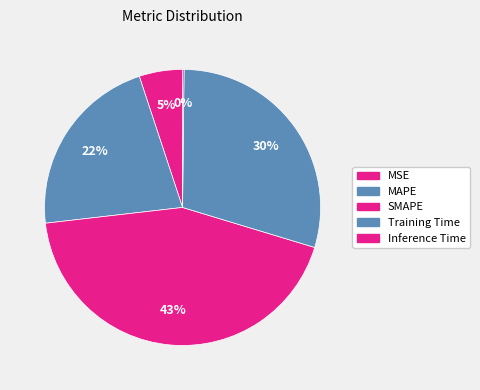

Which has a higher value, Inference Time or MAPE?

MAPE